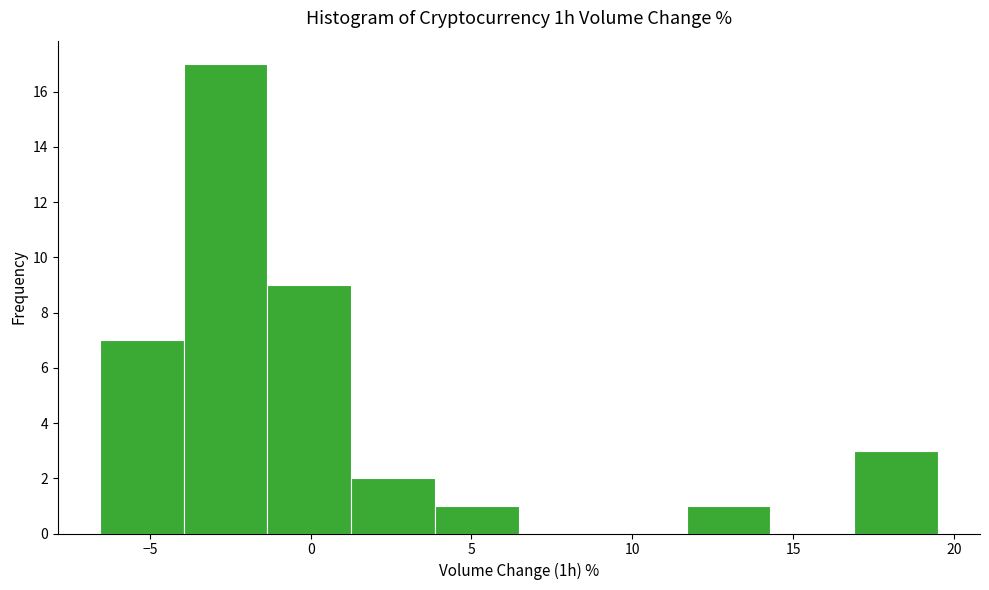

How tall is the bar that spans 4.0 to 6.5 on the x-axis? Neither the bar edges nor the heights are printed on the chart, so give them approximately, as read against the axes.

1